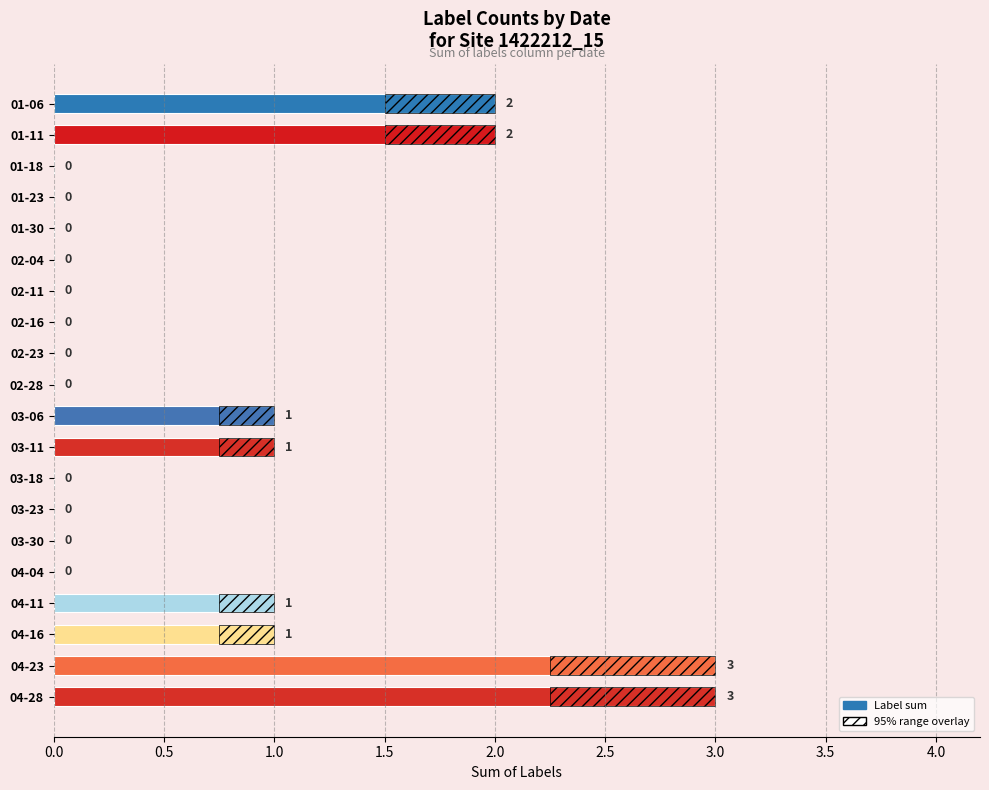

True or false: the data shows 1 at 02-16.

False